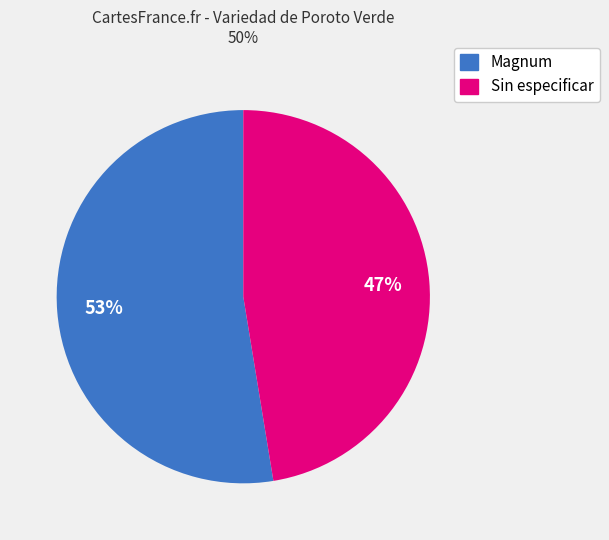

To the nearest percent, what is the average slice percentage?

50%